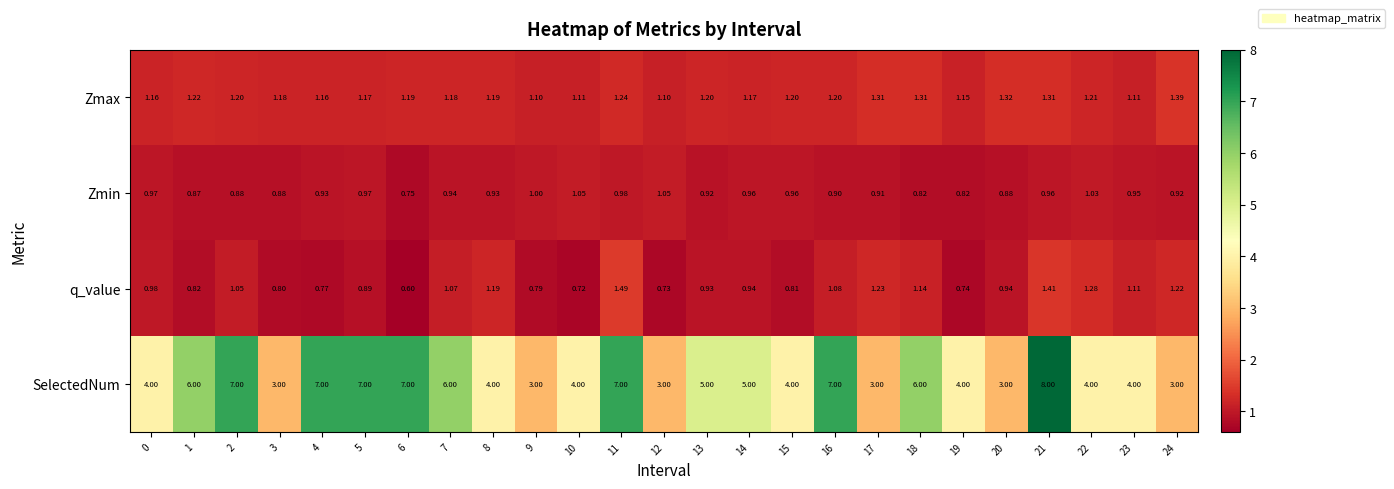

Which series has the largest range (max minus min)?

SelectedNum